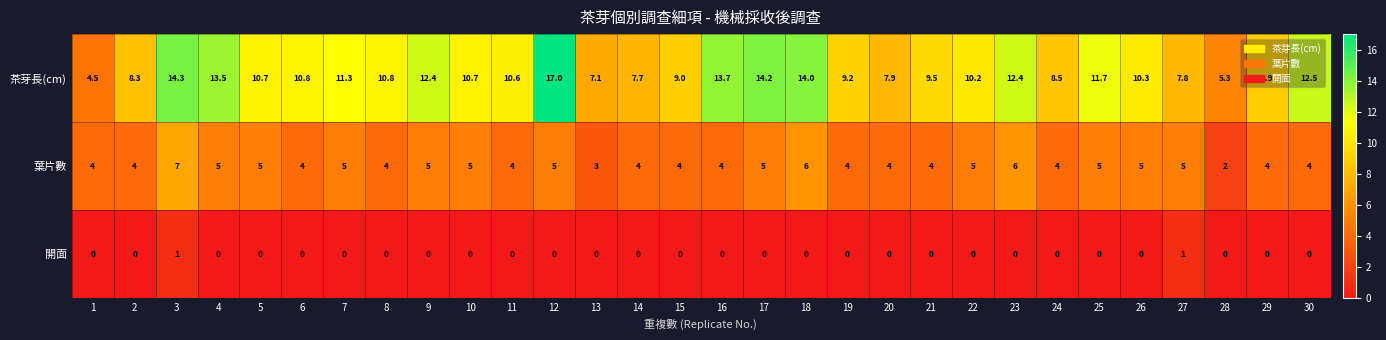

Which series has the largest total across all categories?

茶芽長(cm)